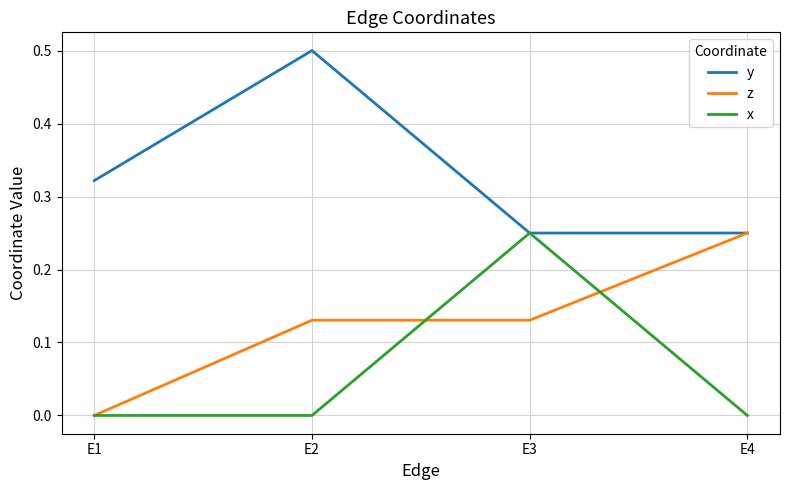

The z series shows 0.0 at E1. True or false?

True